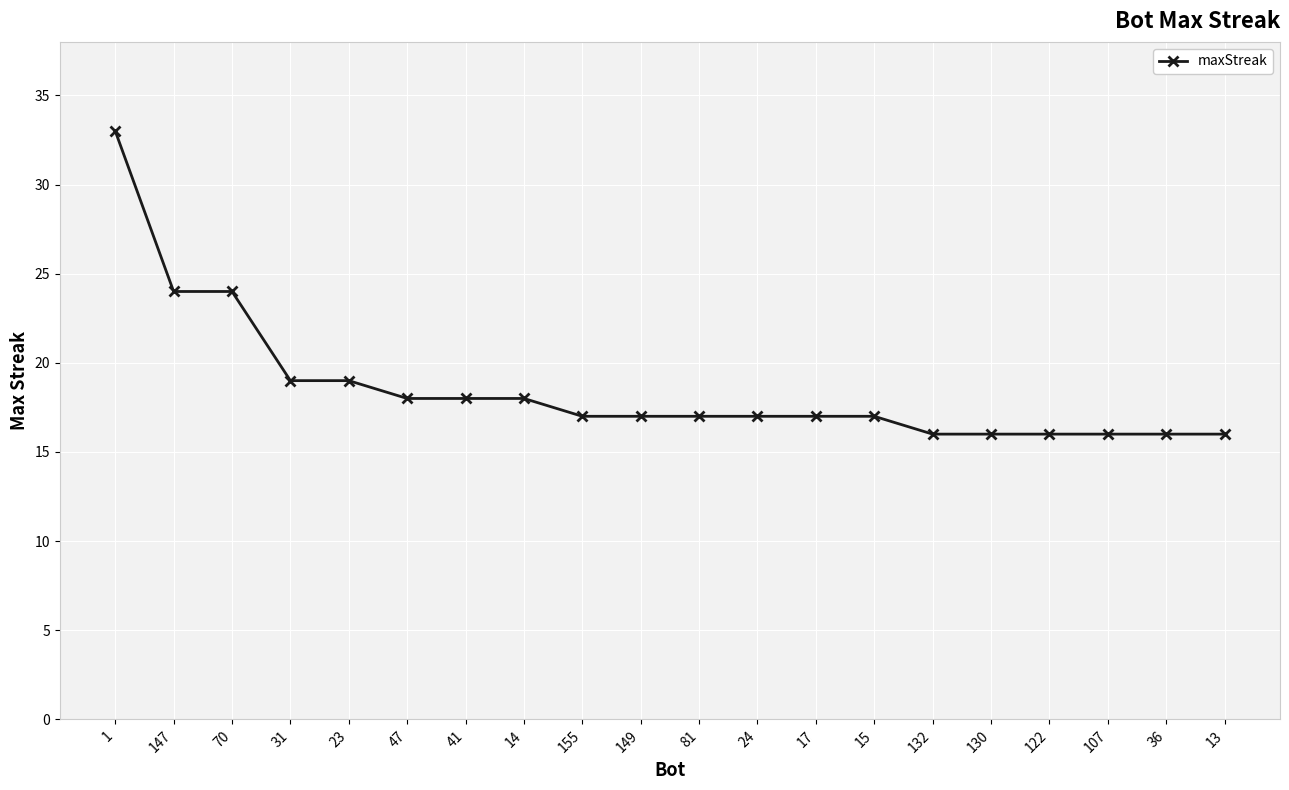

What is the value of the 14th point from the left?

17